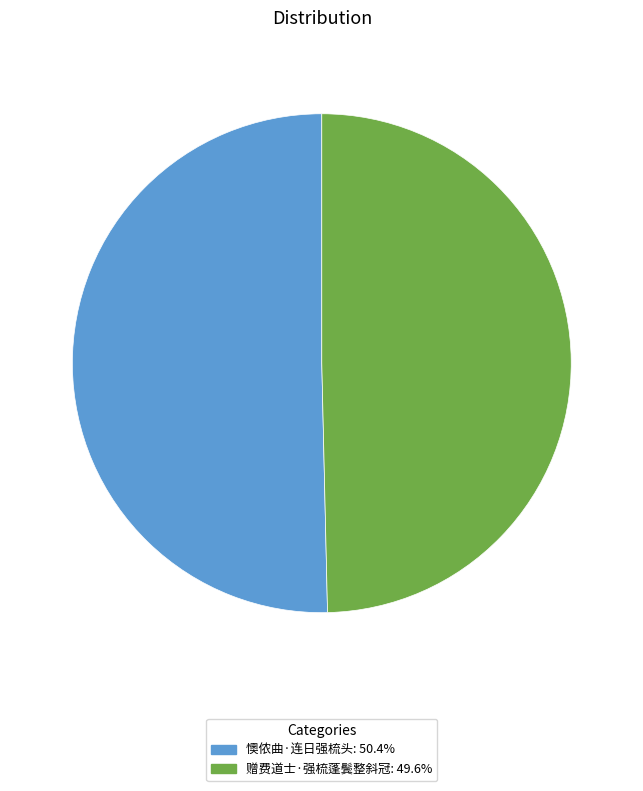

Does any single category account for the majority?

Yes